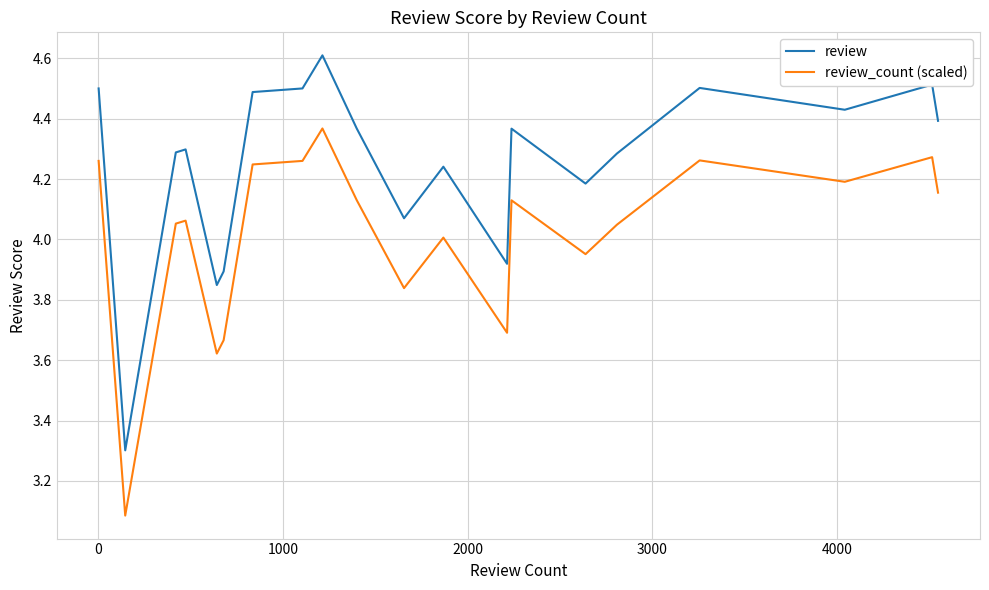

What is the highest value of the review series?

4.6